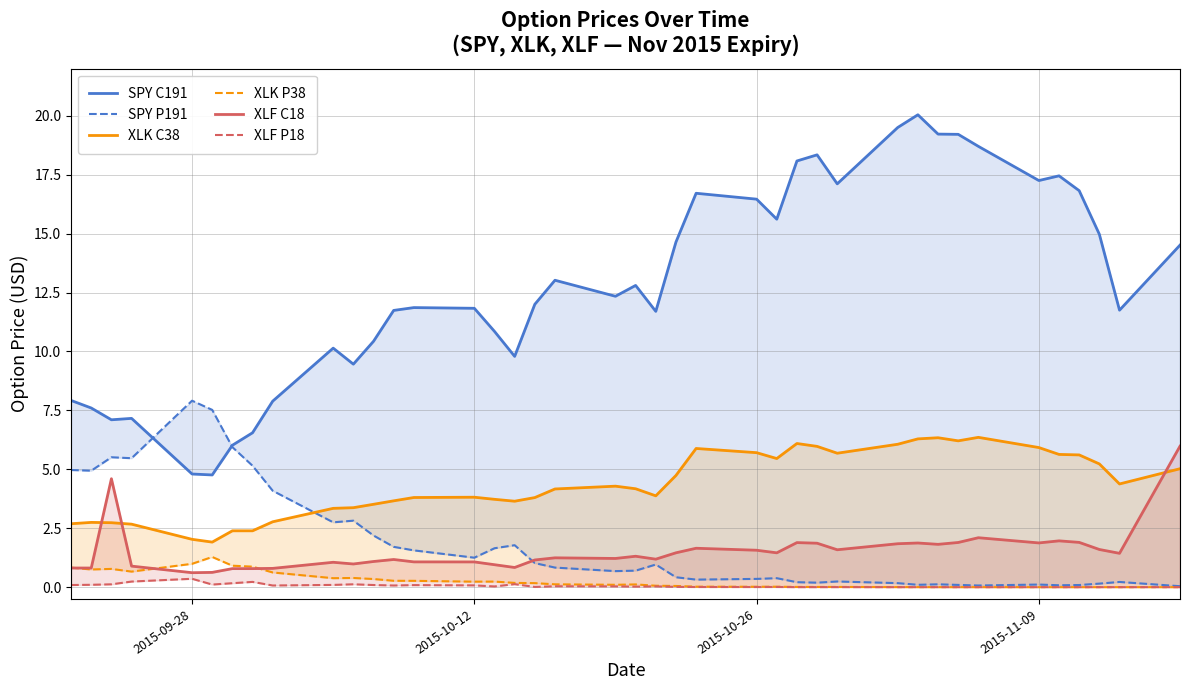

The value of XLF P18 at 26 is 0.0. True or false?

False